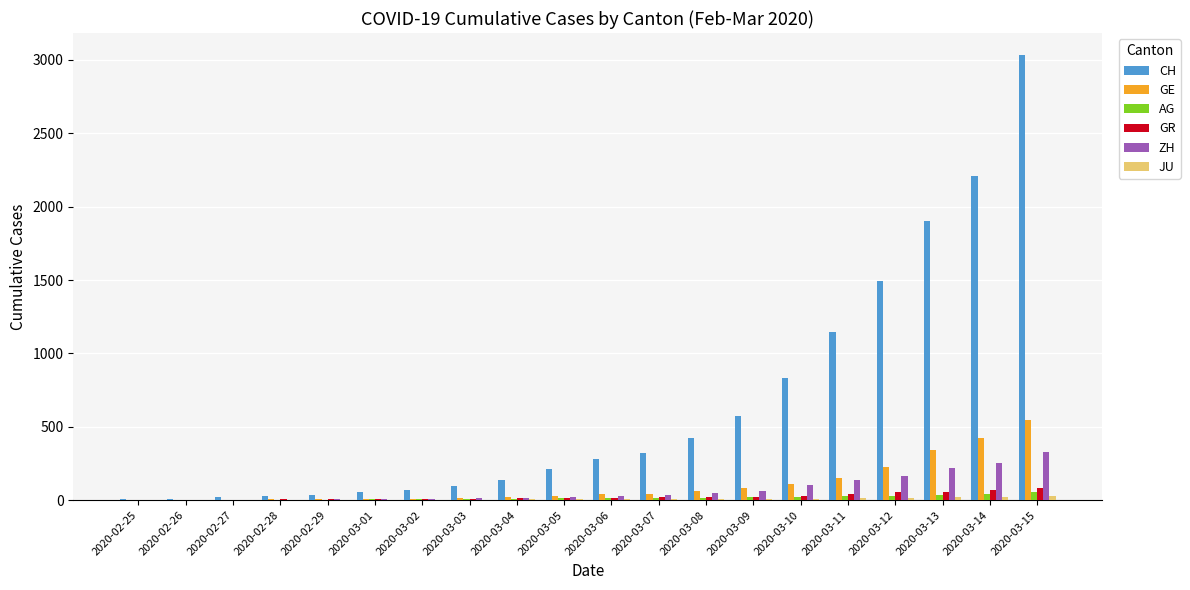

Count the number of categories in the chart.

20